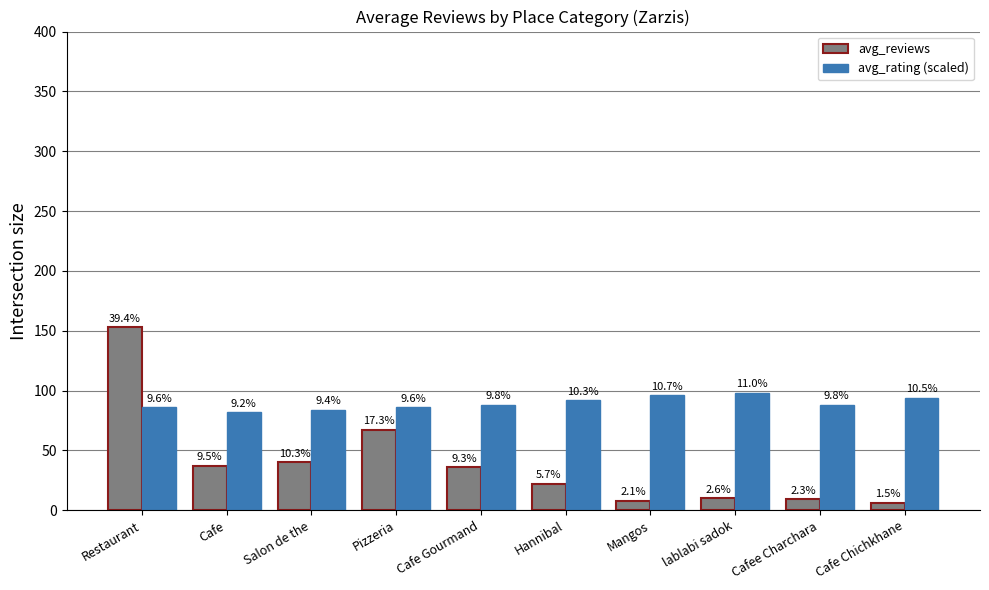

What are all the series names shown in the legend?

avg_reviews, avg_rating (scaled)